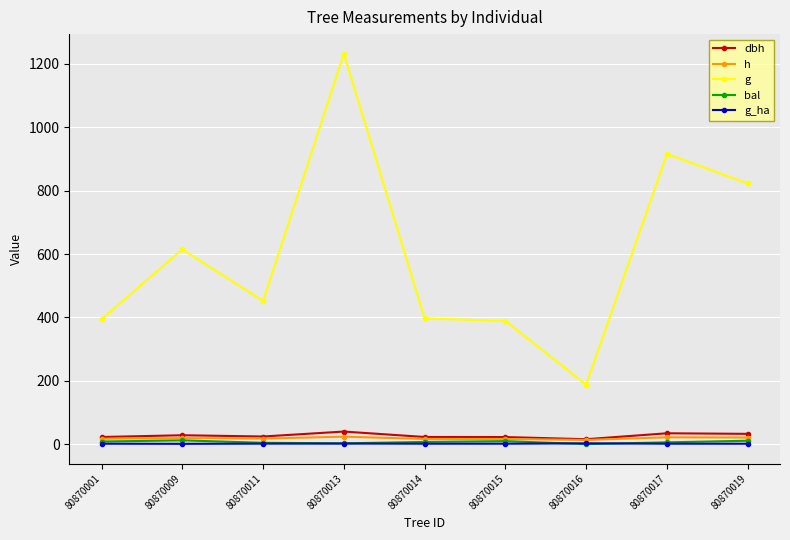

What is the difference between the maximum and minimum values in the bal series?

11.8